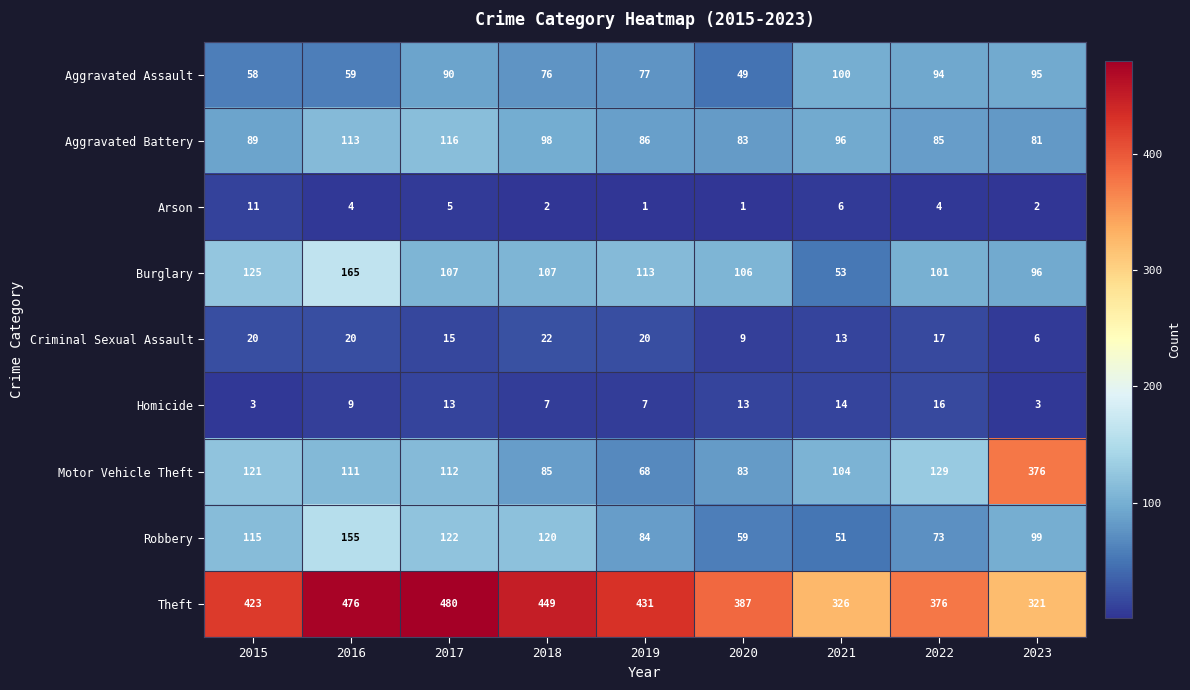

At 2022, list the series in order from largest to smallest.

Theft, Motor Vehicle Theft, Burglary, Aggravated Assault, Aggravated Battery, Robbery, Criminal Sexual Assault, Homicide, Arson